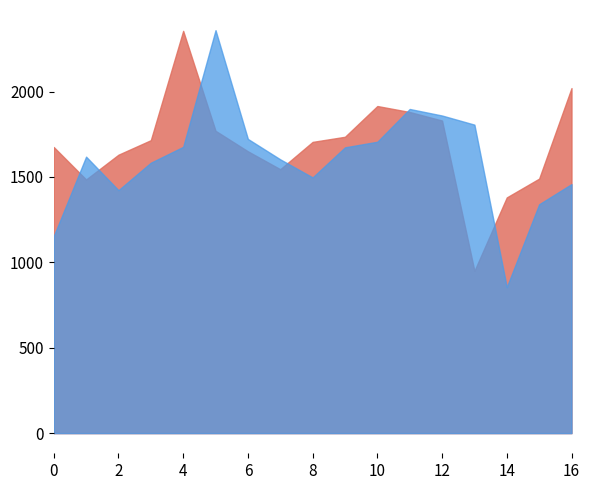

At which label does y reach its peak?

4